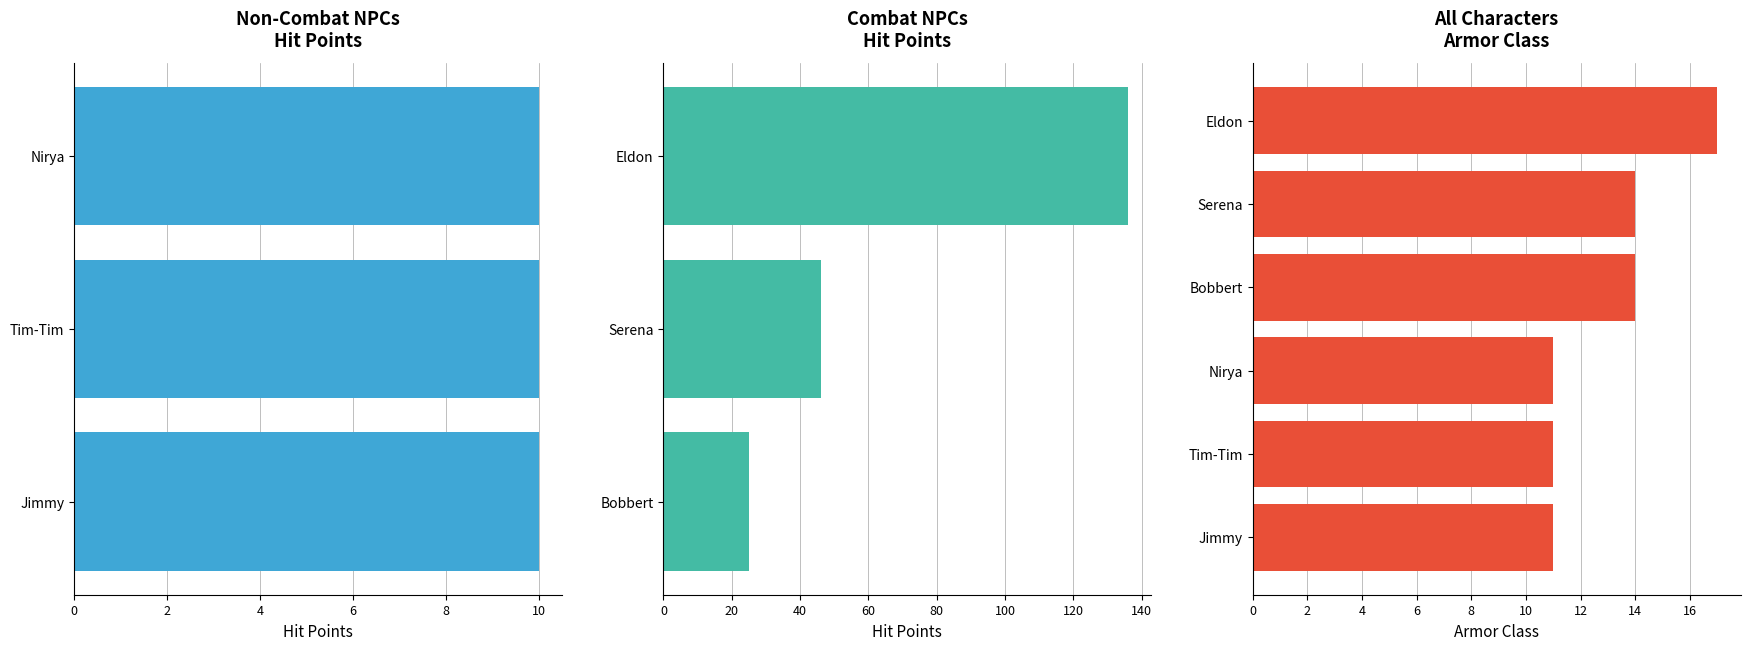

What is the label of the 4th bar from the right?

Nirya